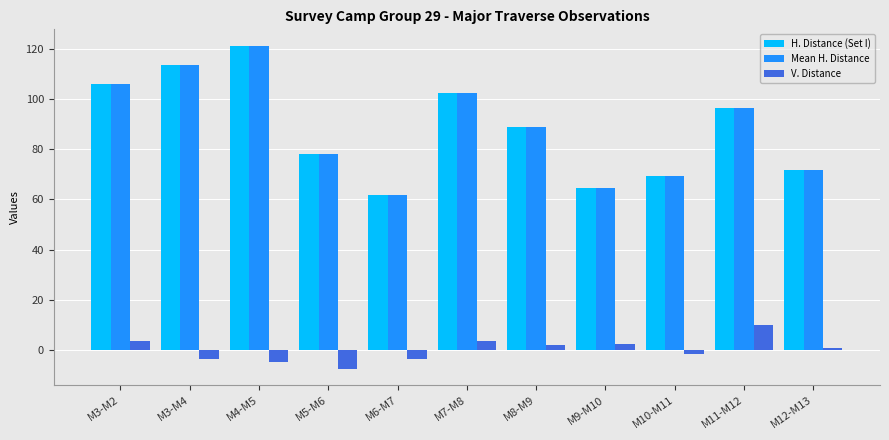

What is the difference between the maximum and minimum values in the H. Distance (Set I) series?

59.6